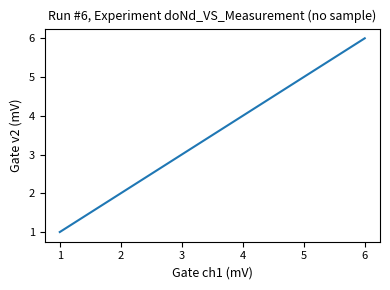

What is the sum of the values at 3 and 4?

7